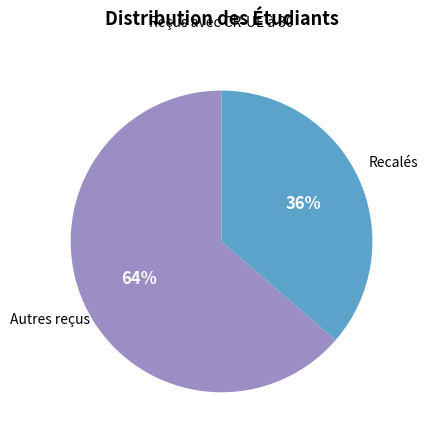

Is there a majority slice in this chart?

Yes